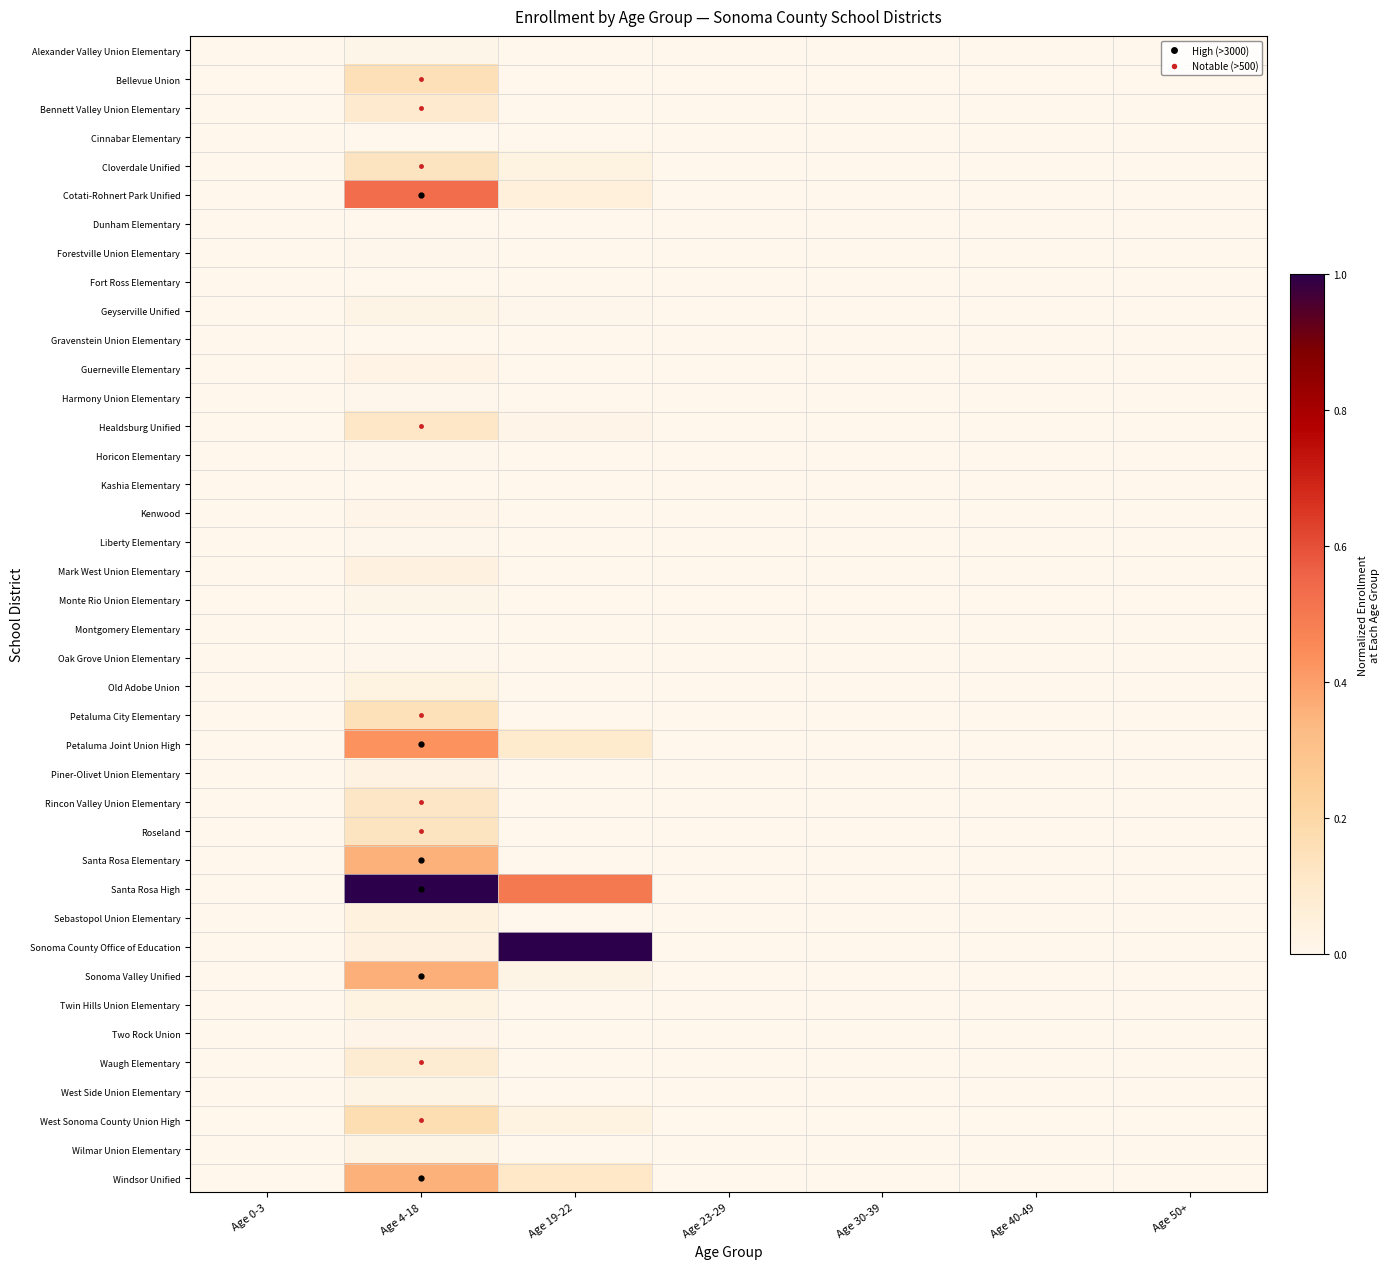

Between Age 50+ and Age 0-3, which is larger?

Age 50+